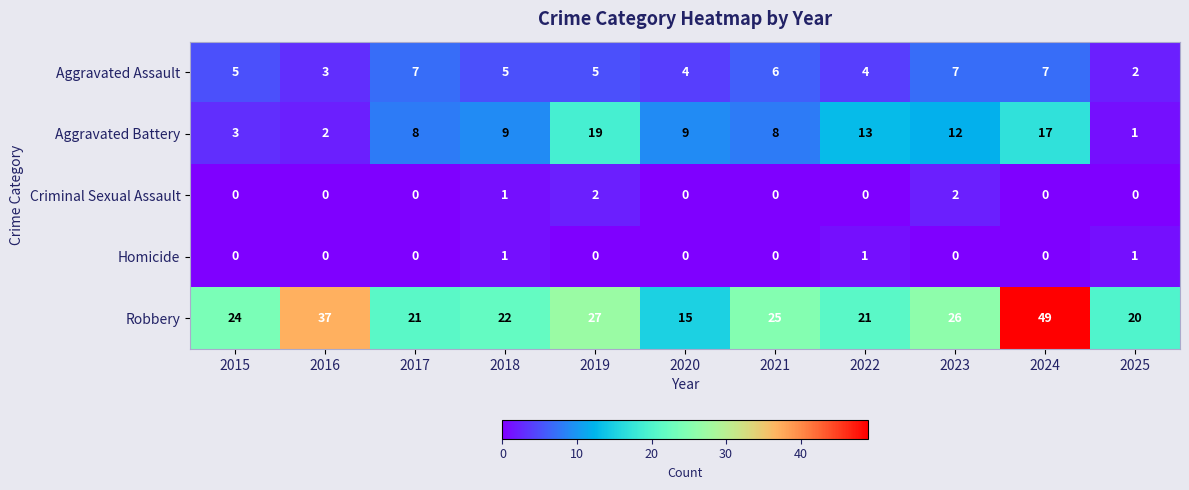

Which series has the largest range (max minus min)?

Robbery